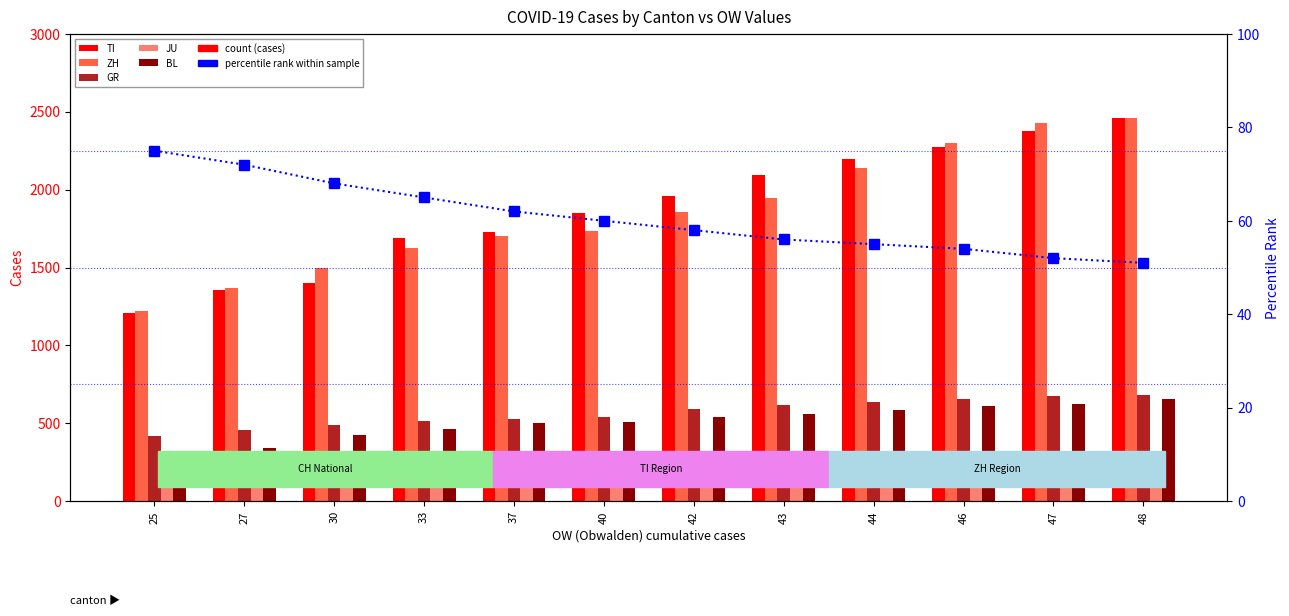

What is the difference between the TI values at 46 and 40?

421